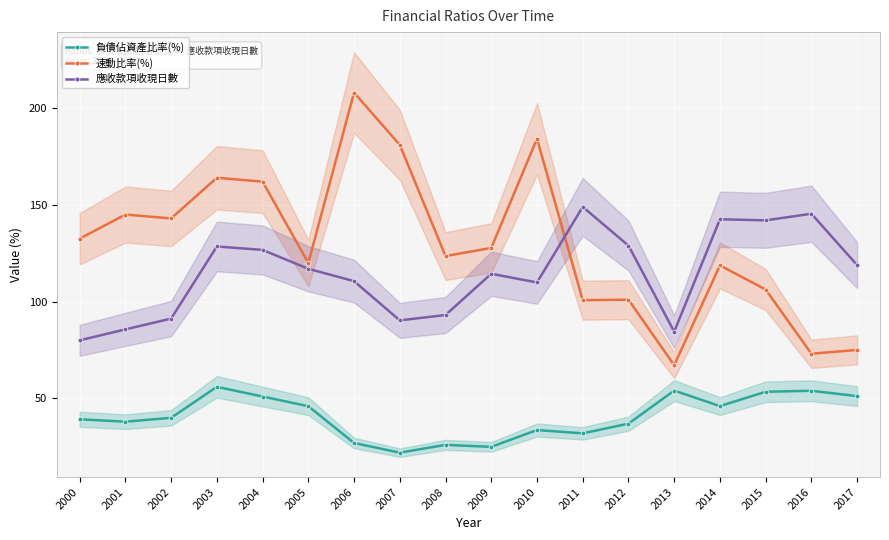

What is the sum of all 速動比率(%) values?

2333.2